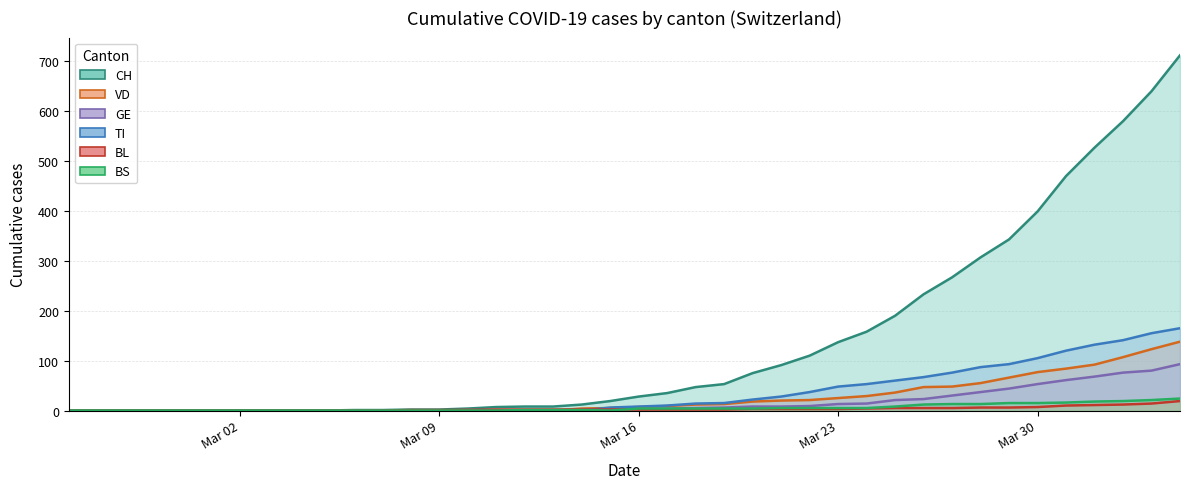

Which series ends up on top after the final intersection of VD and BL?

VD